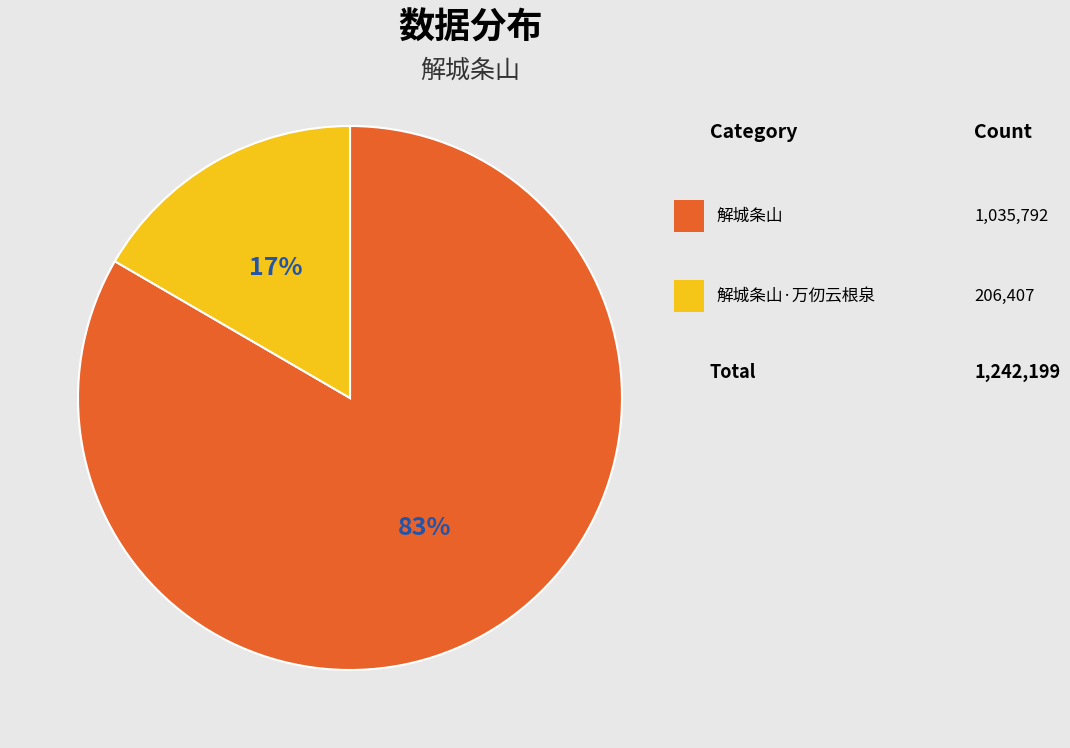

To the nearest percent, what is the average slice percentage?

50%